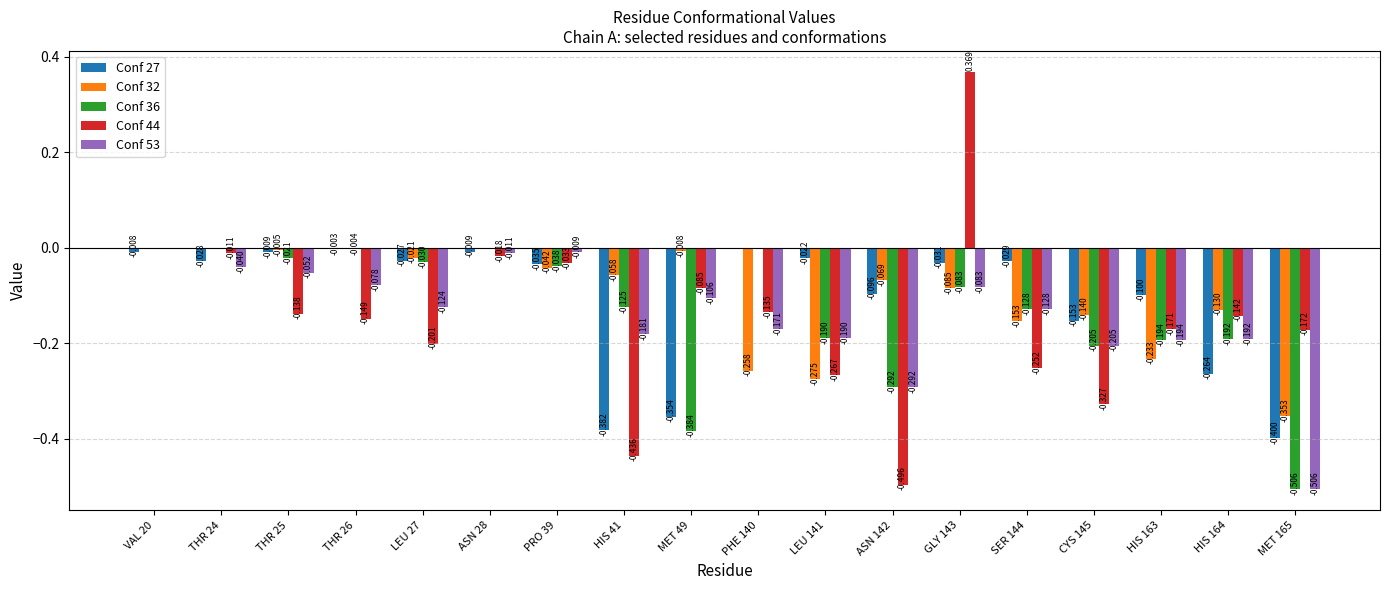

Is the value of Conf 44 at ASN 28 greater than the value of Conf 36 at THR 25?

Yes